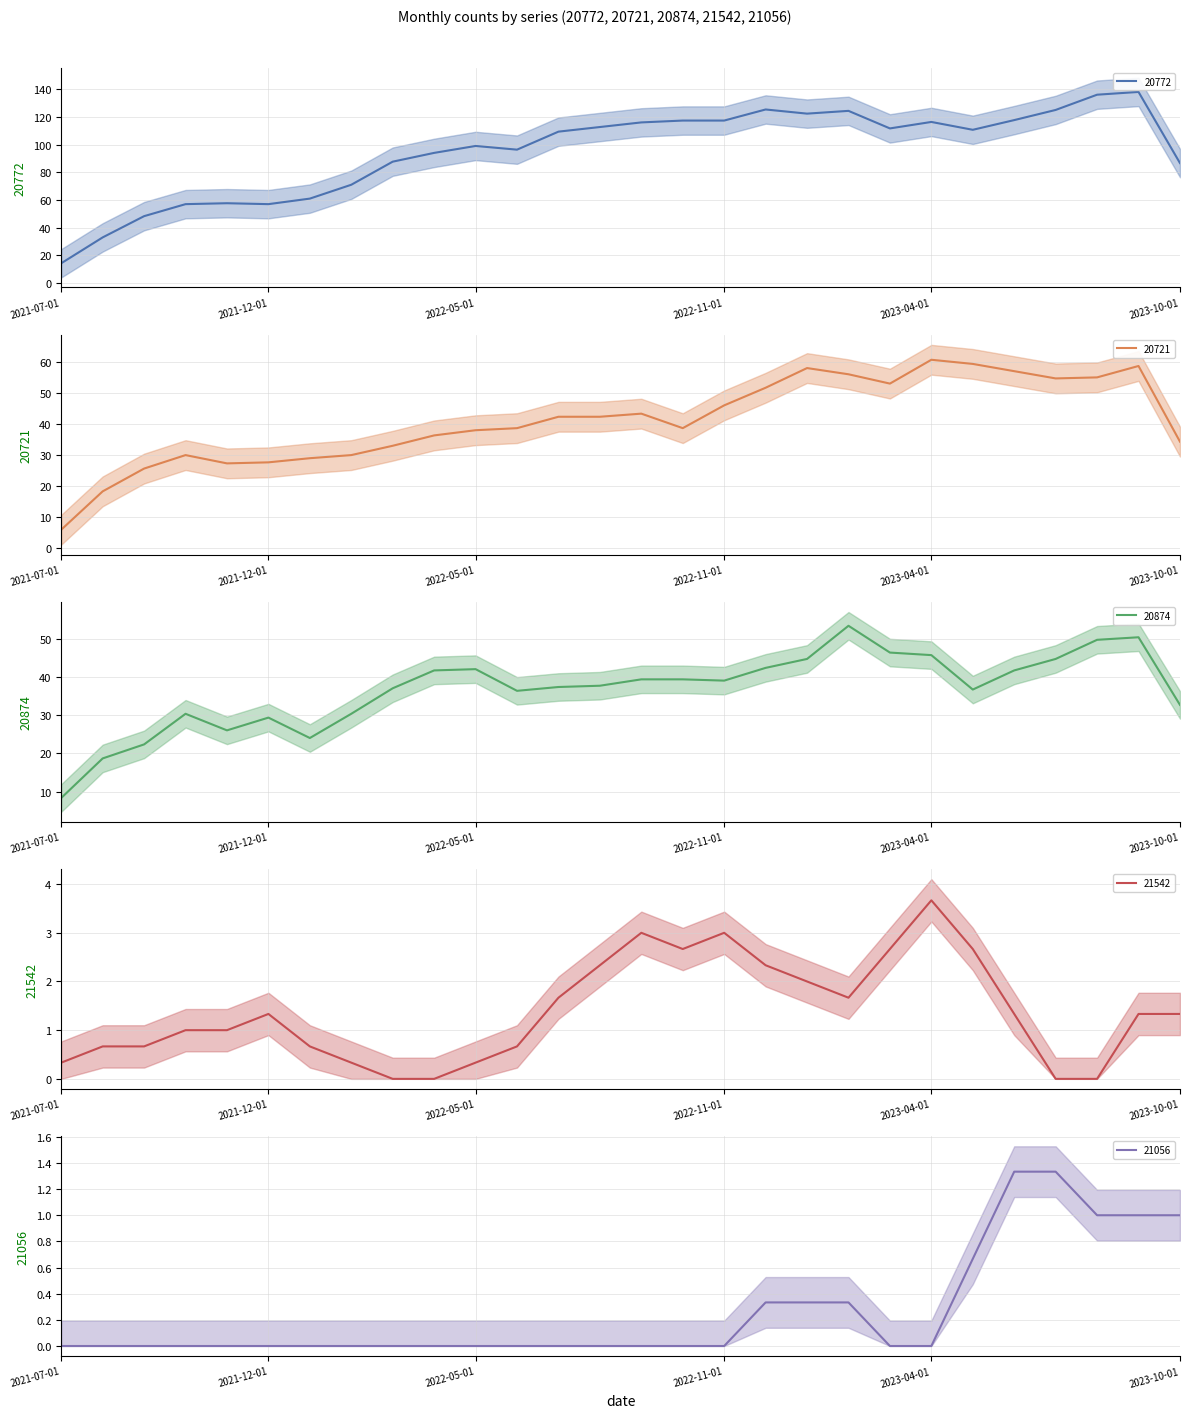

At which label does 20772 reach its minimum?

2021-07-01